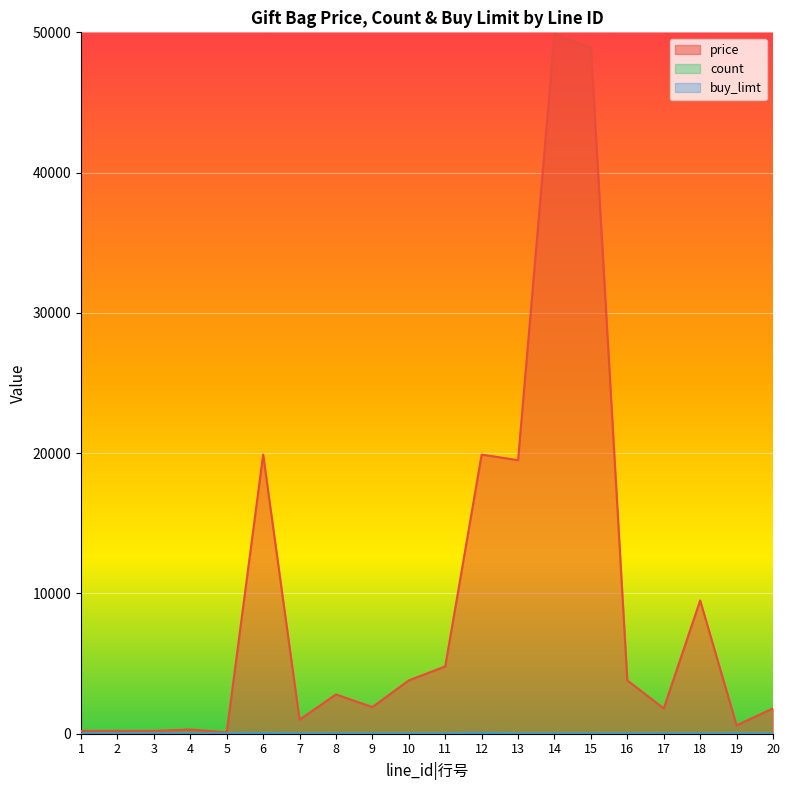

The value of count at 18 is -28. True or false?

False